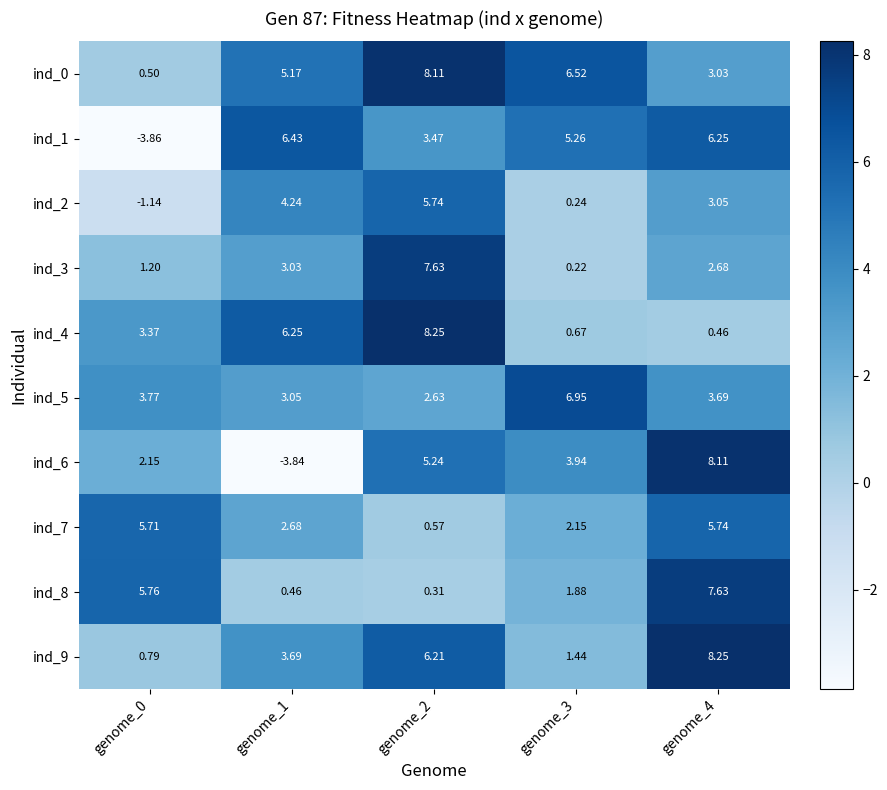

Which series has the largest range (max minus min)?

ind_6